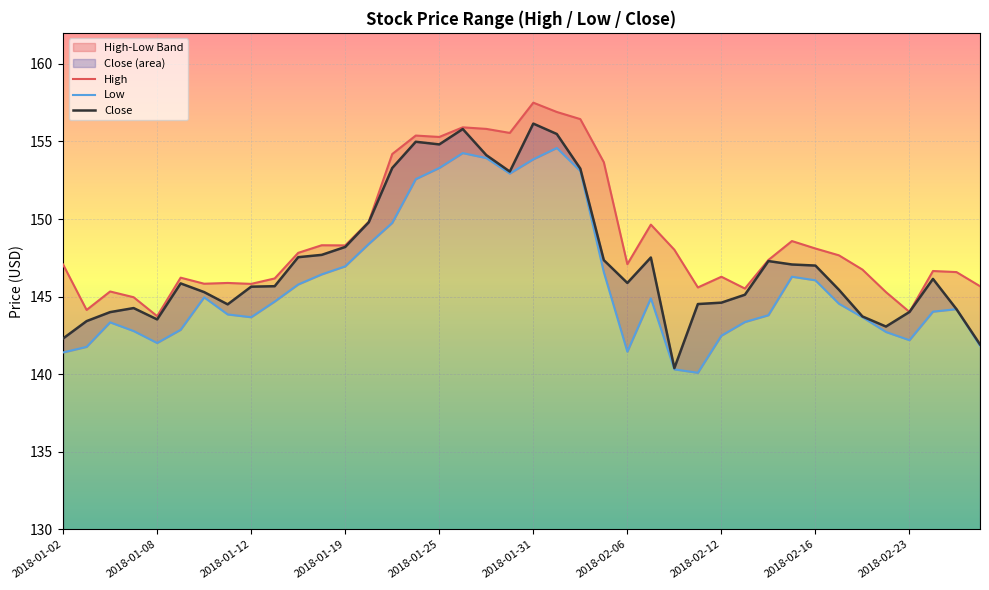

What position from the left is 26?

27